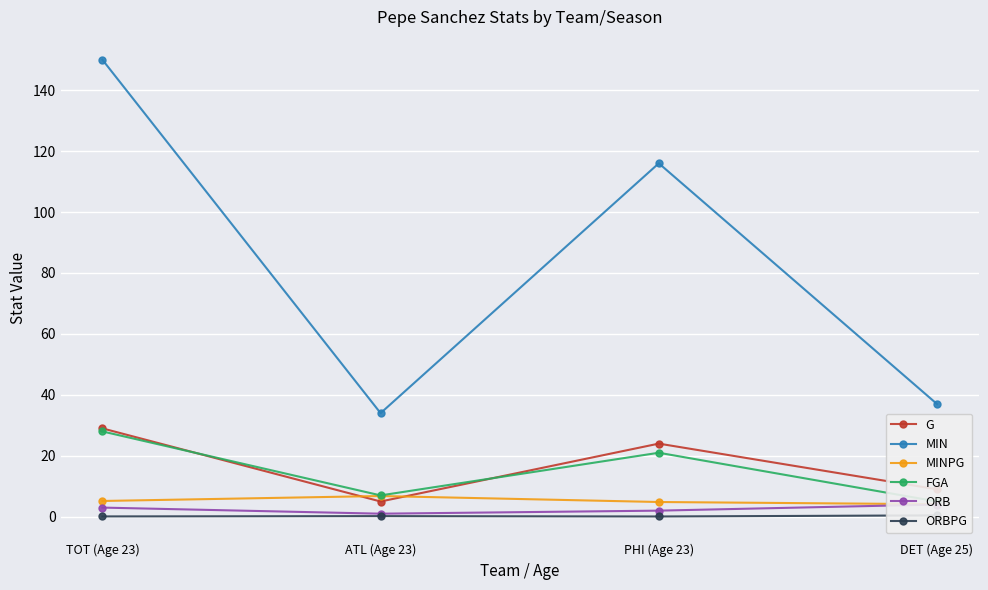

True or false: ORBPG and MIN intersect in this chart.

False